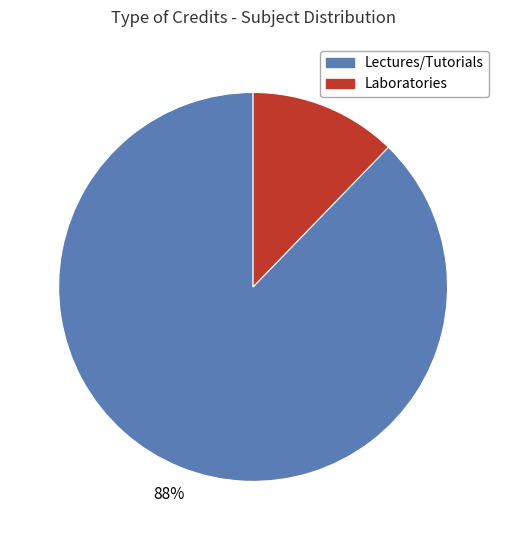

Between Laboratories and Lectures/Tutorials, which is larger?

Lectures/Tutorials